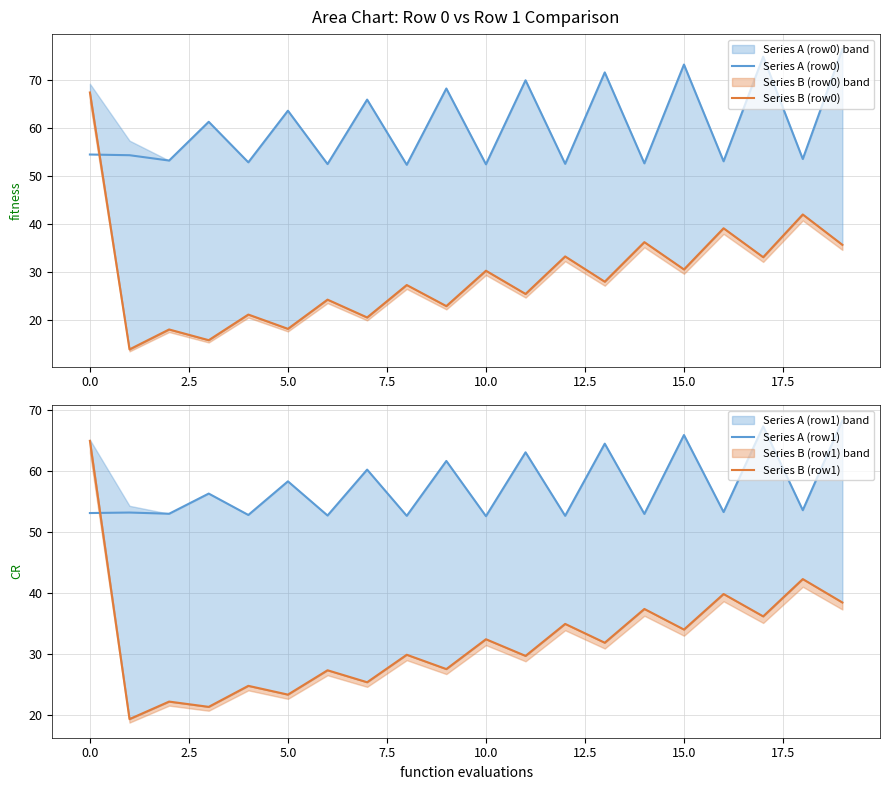

At which label is Series A (row0) closest to 64?

5.0